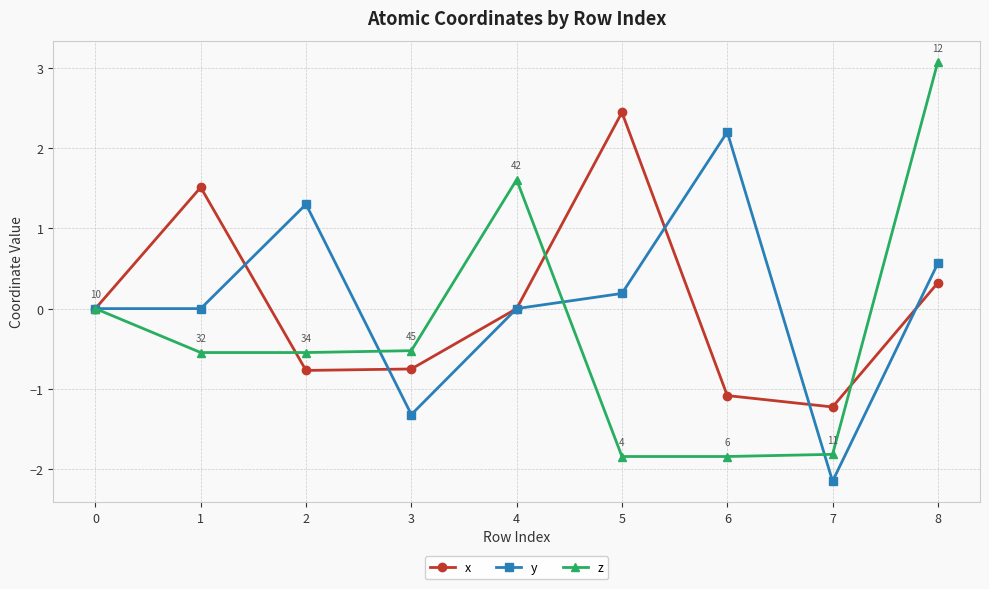

At which category is the sum across all series the highest?

8